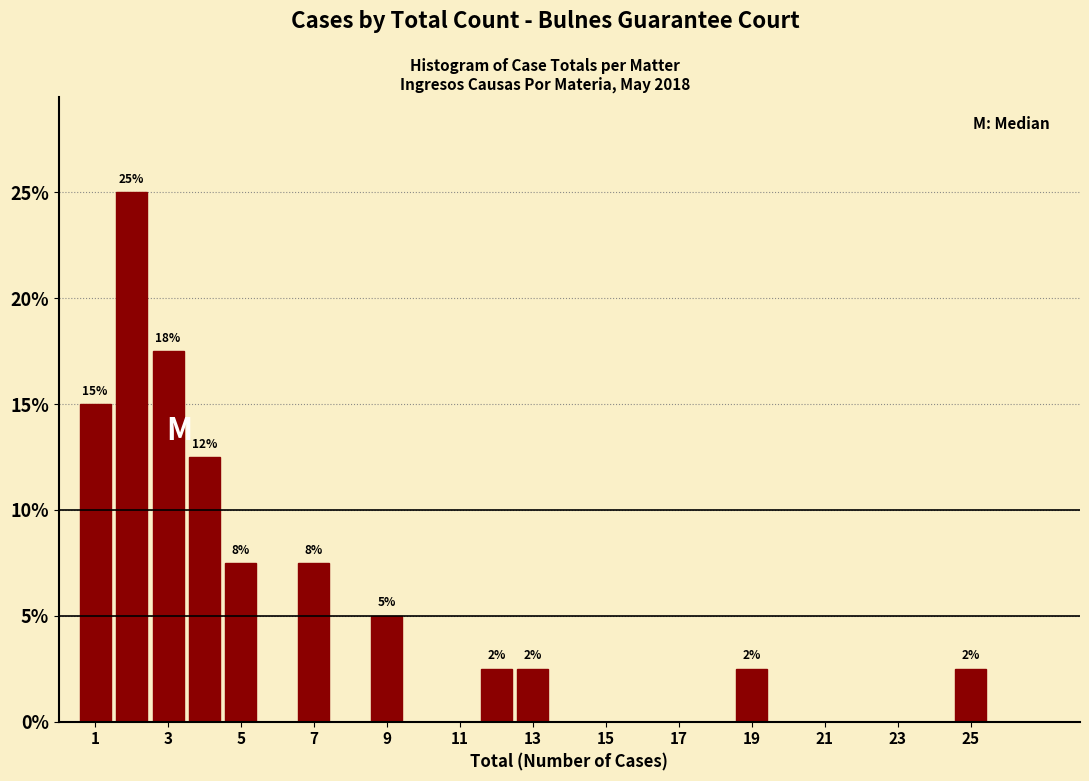

Over which range of the x-axis is the bar tallest?

1.5 to 2.5